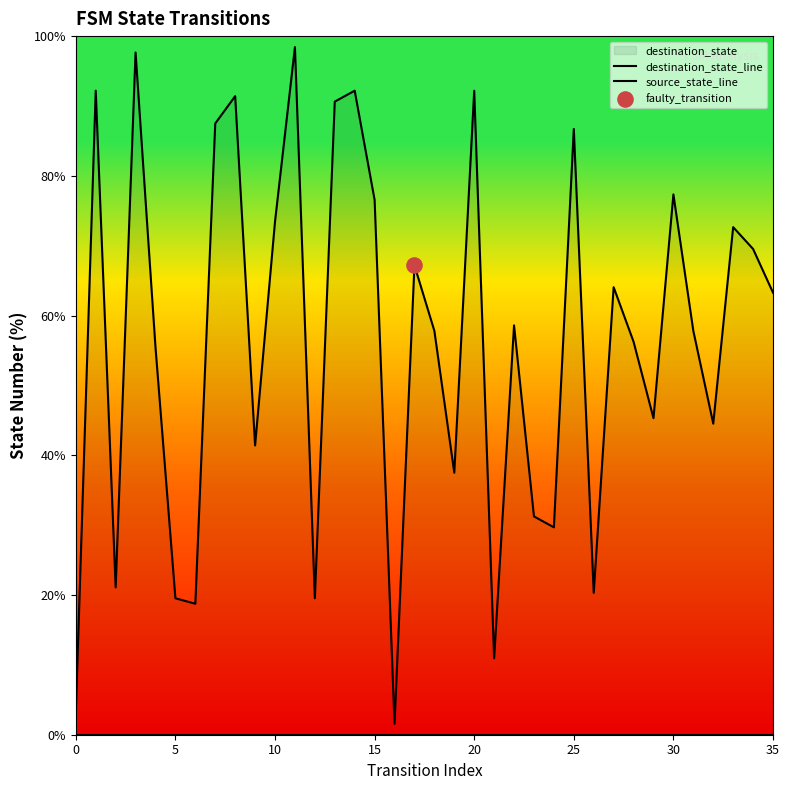

At how many categories does at least one series exceed 60?

17